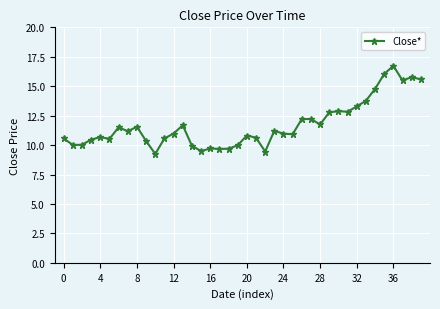

What is the maximum value shown in the chart?

16.7